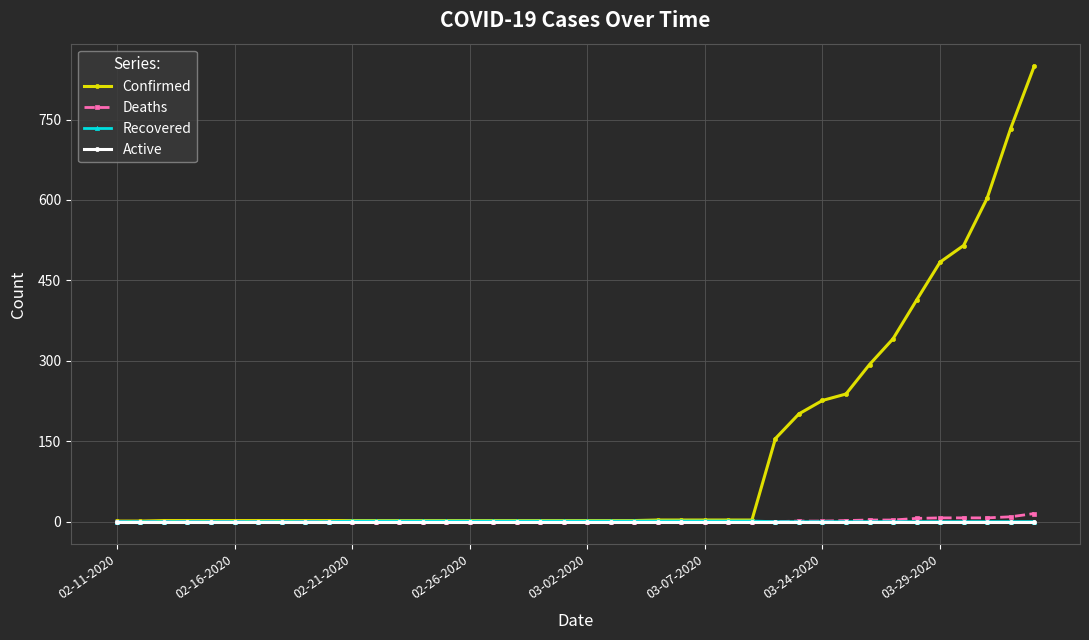

What is the value of the Confirmed point at the 25th from the left?

3